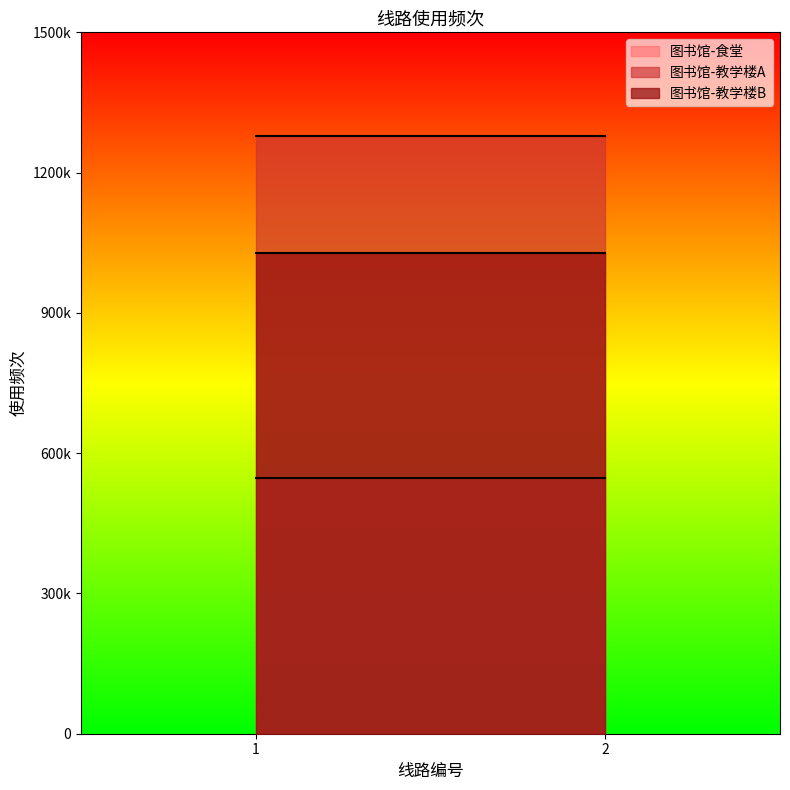

Count the number of categories in the chart.

2